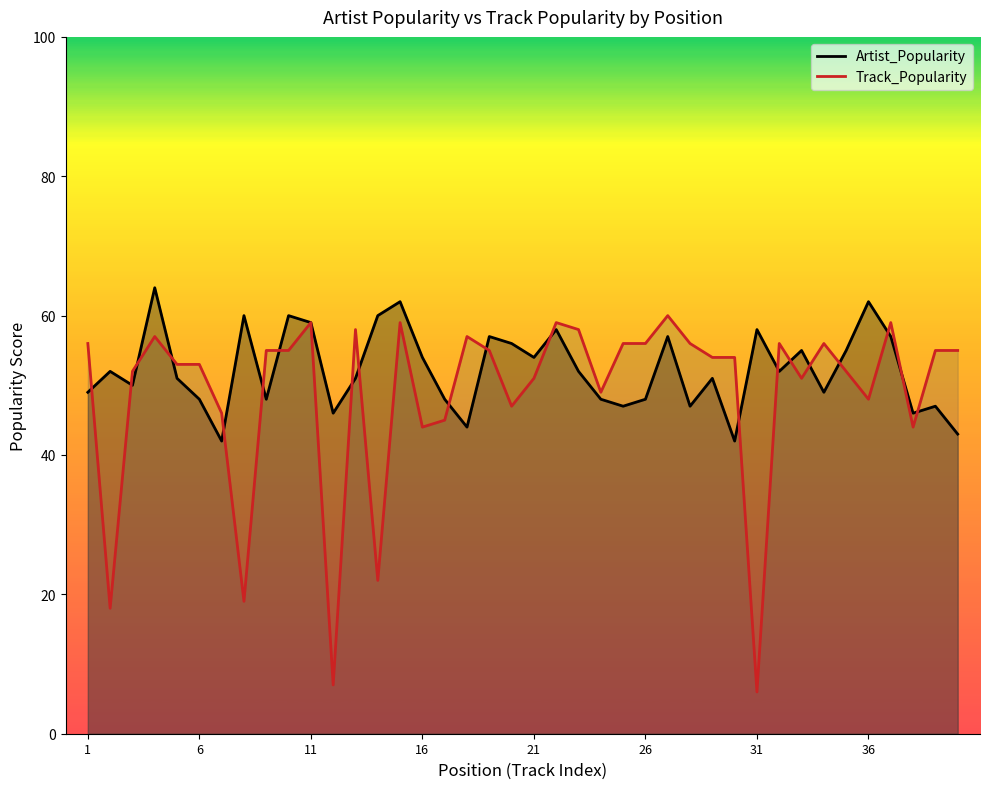

Which series has the largest total across all categories?

Artist_Popularity